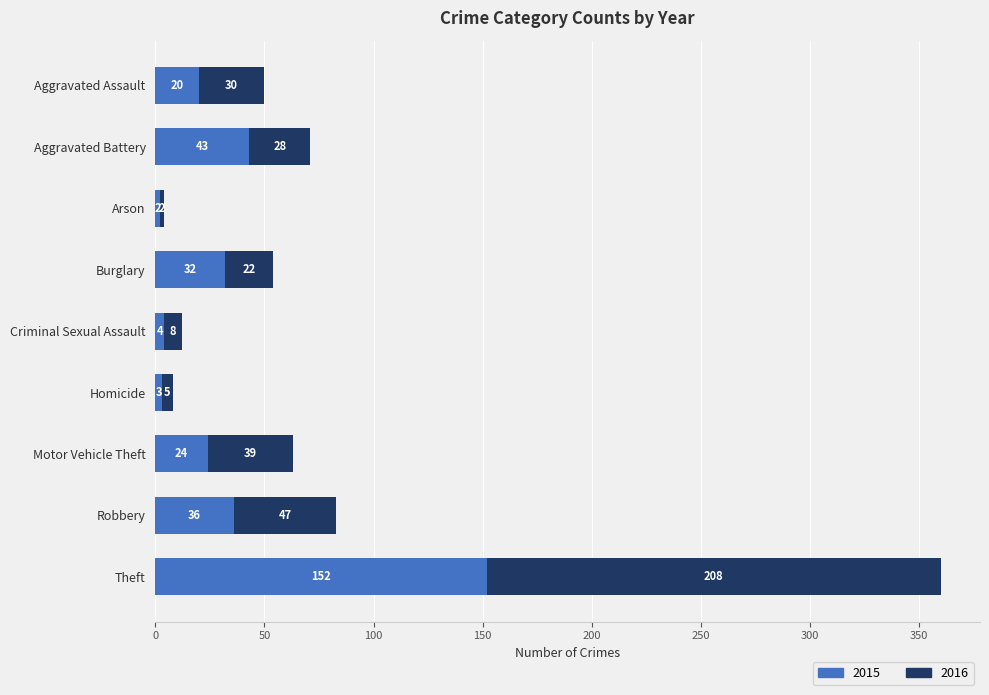

At which category is the sum across all series the highest?

Theft